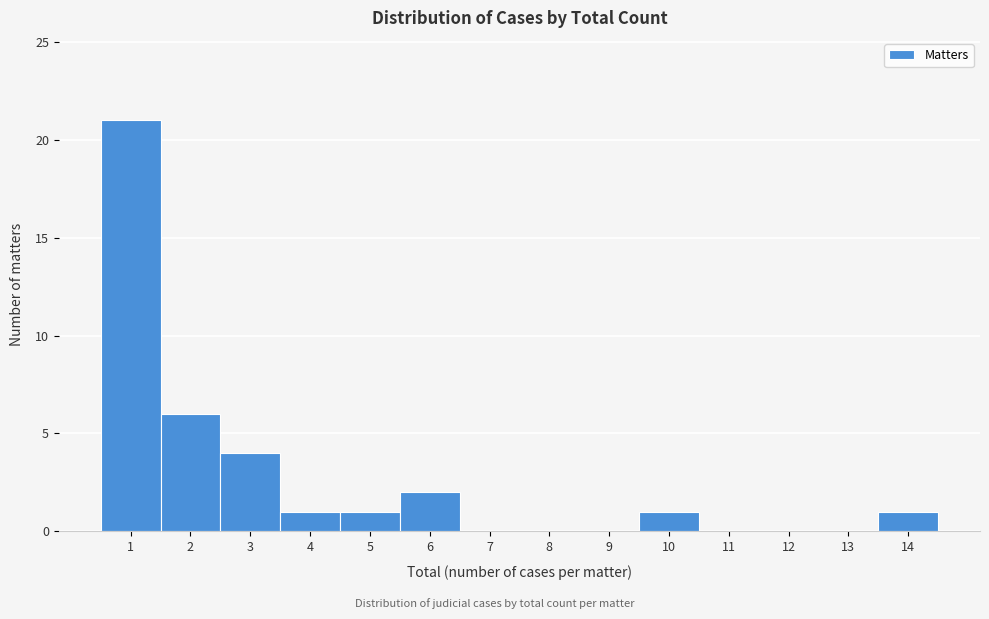

Which range on the x-axis has the tallest bar?

0.5 to 1.5